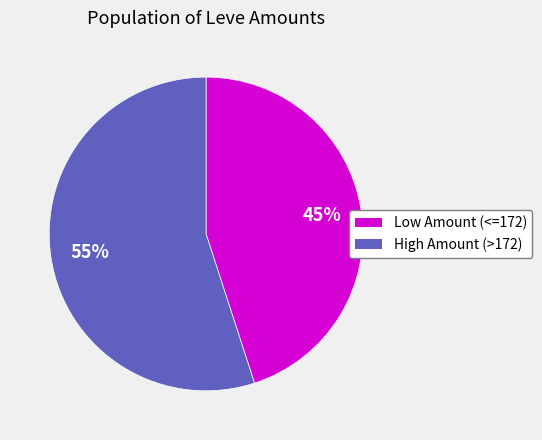

Combined, do High Amount (>172) and Low Amount (<=172) account for over 50%?

Yes